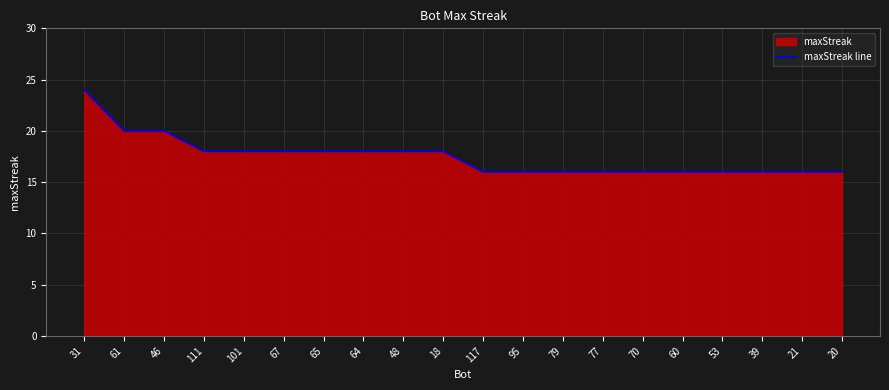

What value does the data have at 101?

18